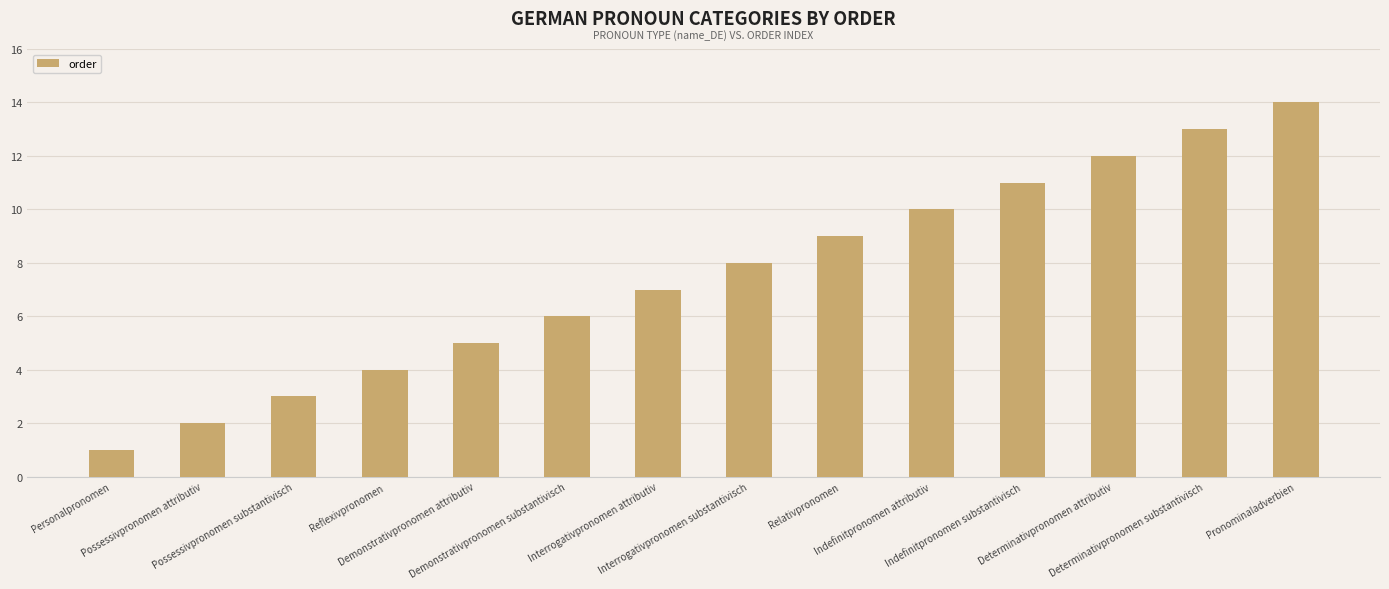

Are the bars horizontal?

No